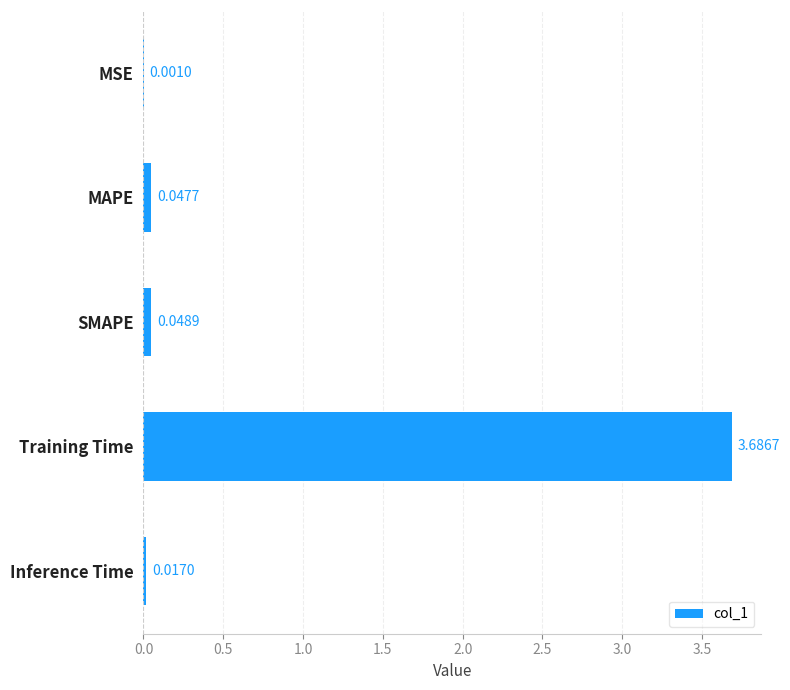

At which category does the chart reach its peak across all series?

Training Time